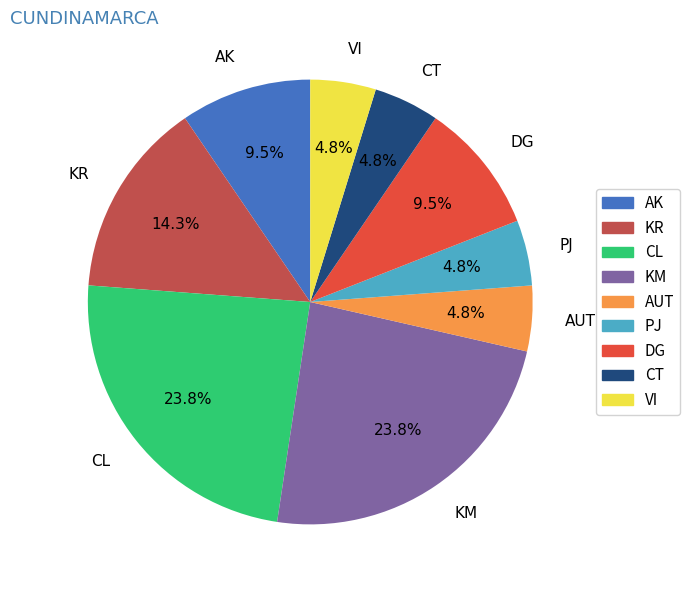

To the nearest percent, what percentage of the pie is CT?

5%